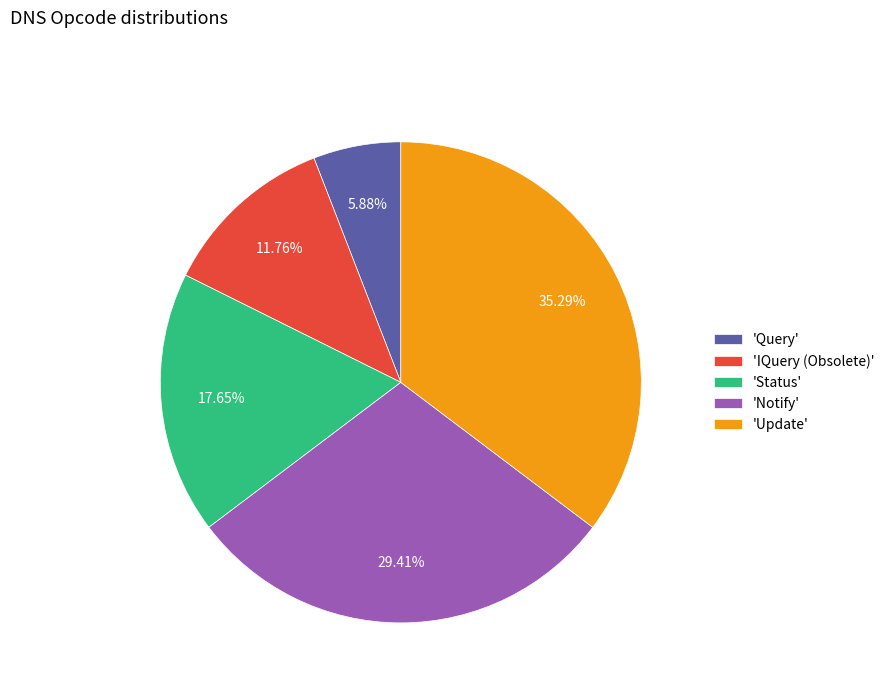

What is the ratio of the value at 'Update' to the value at 'IQuery (Obsolete)'?

3.0